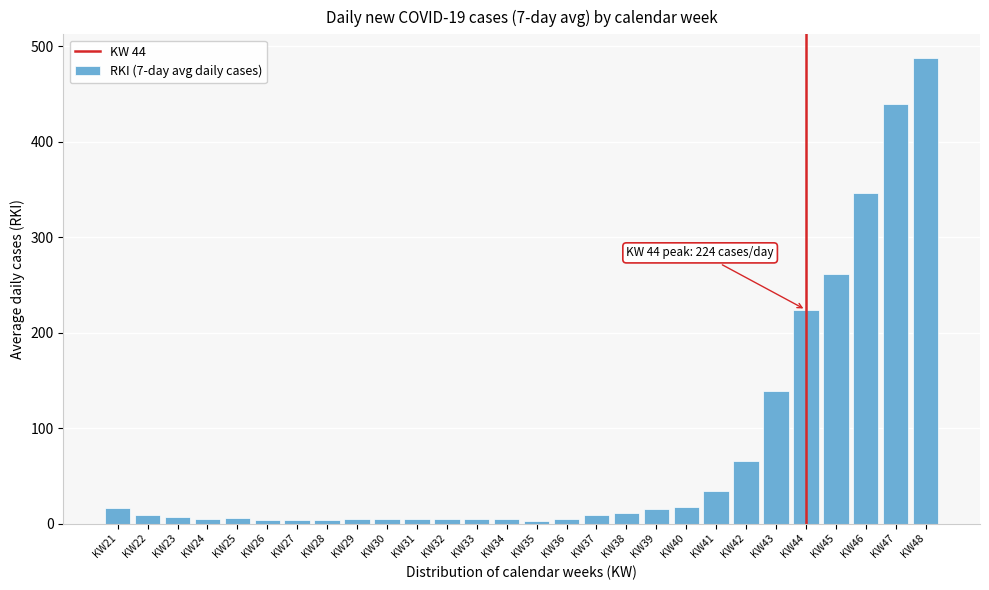

Which label corresponds to the largest value in the chart?

KW48